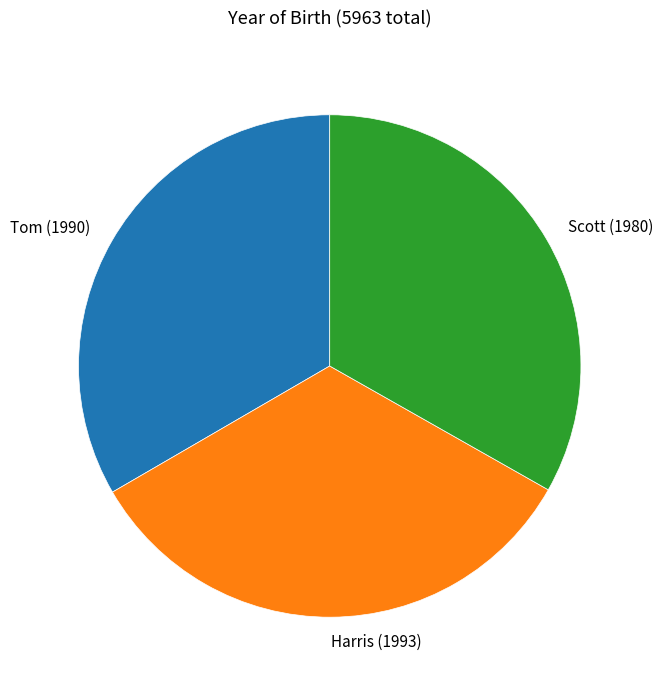

How many slices are in this pie chart?

3